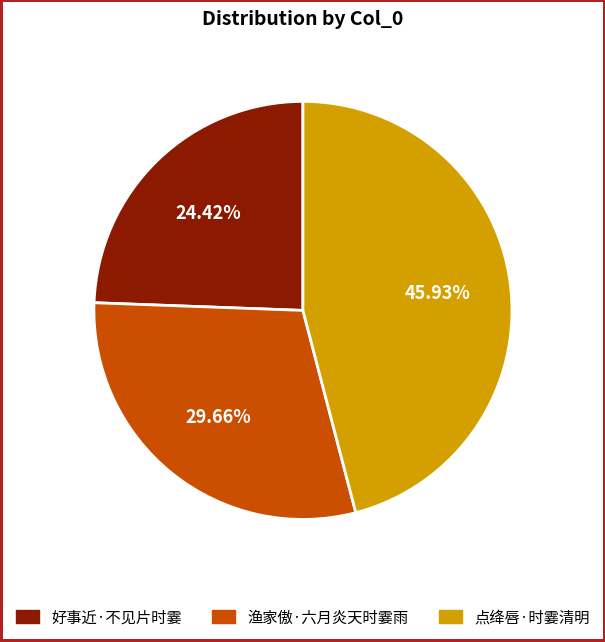

True or false: 点绛唇·时霎清明 accounts for 32% of the total.

False